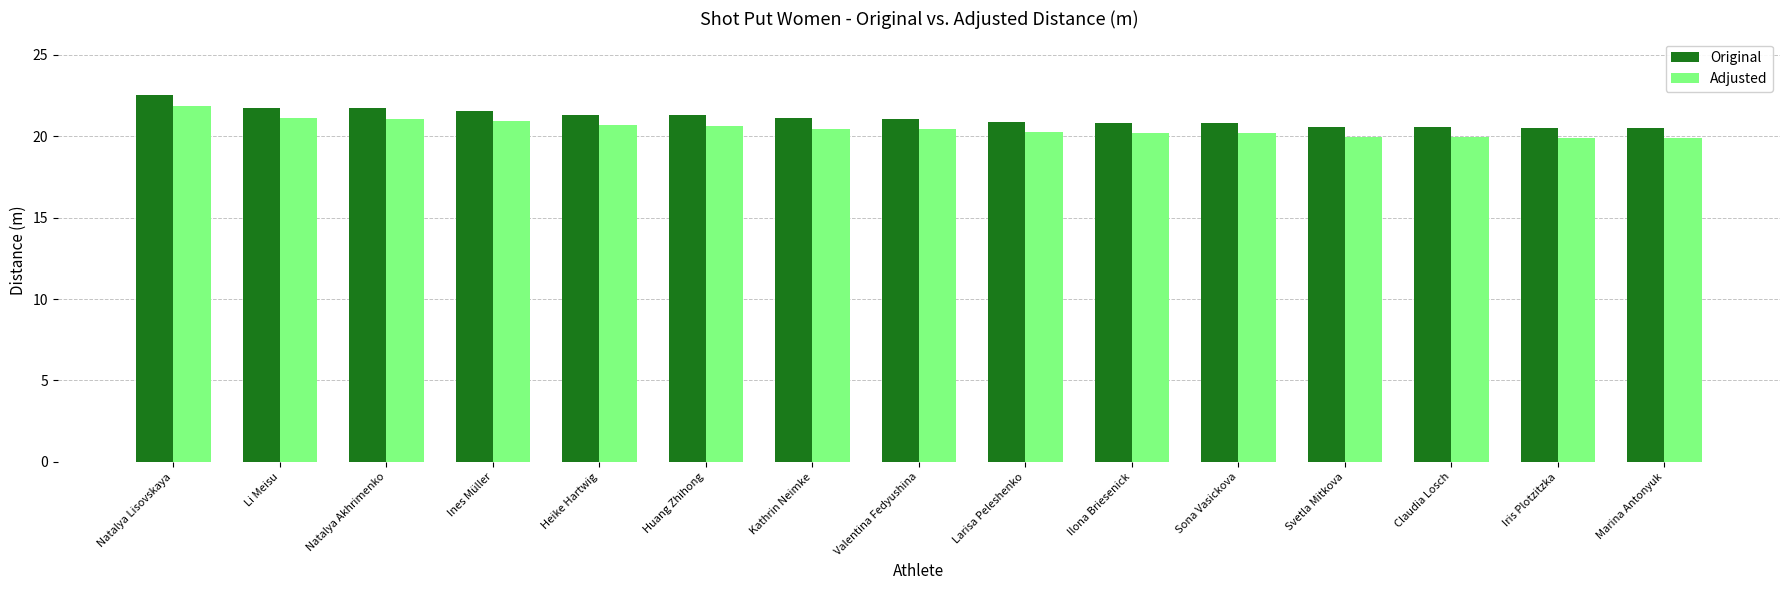

What is the maximum value shown in the chart?

22.6